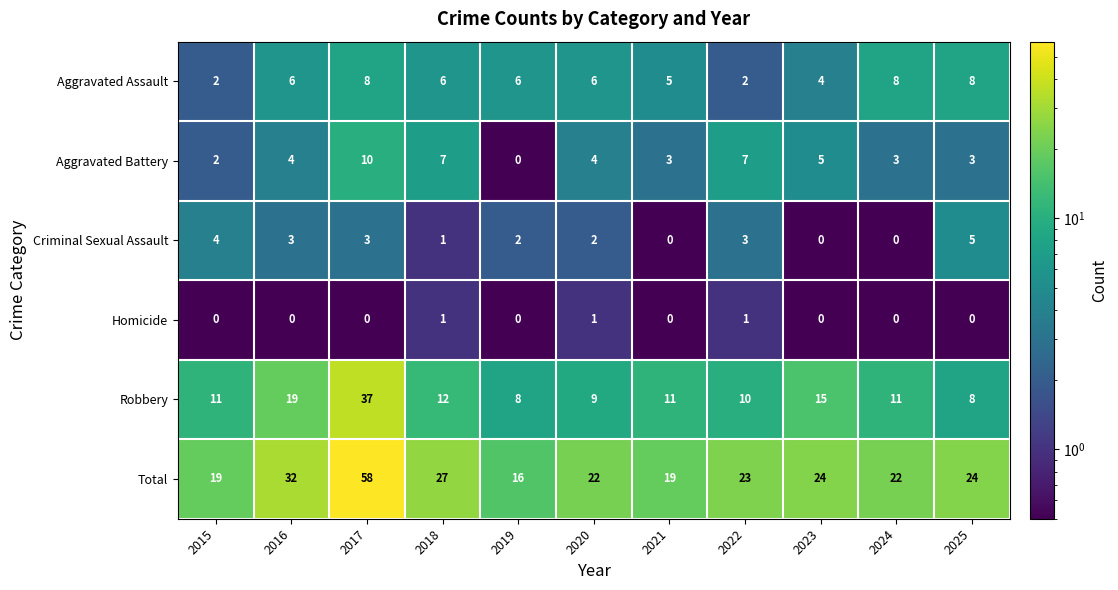

Count the Criminal Sexual Assault values in the range 0 to 3.

9